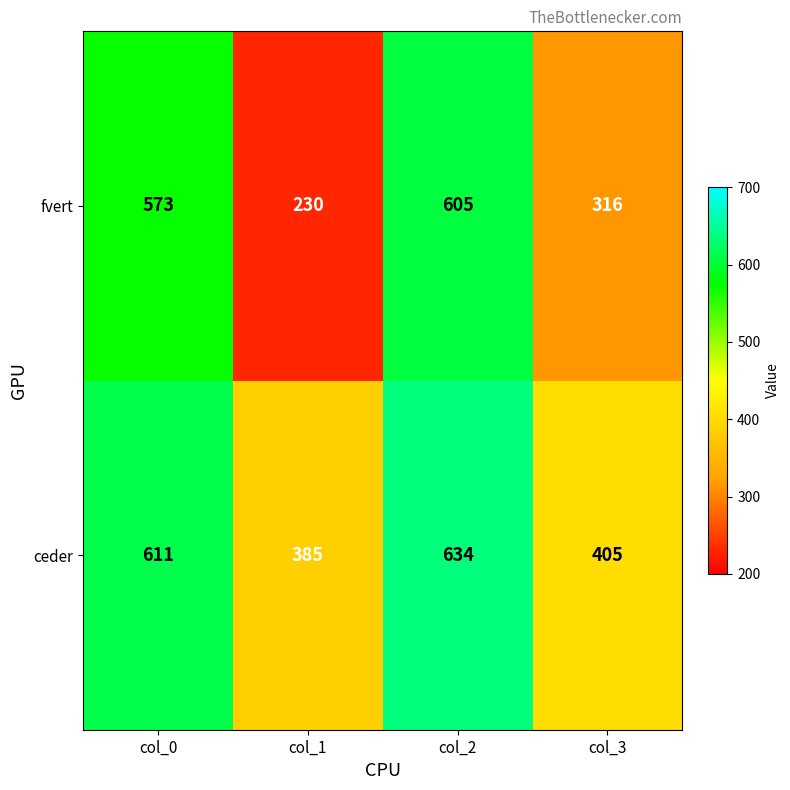

Which label corresponds to the smallest value in the chart?

col_1